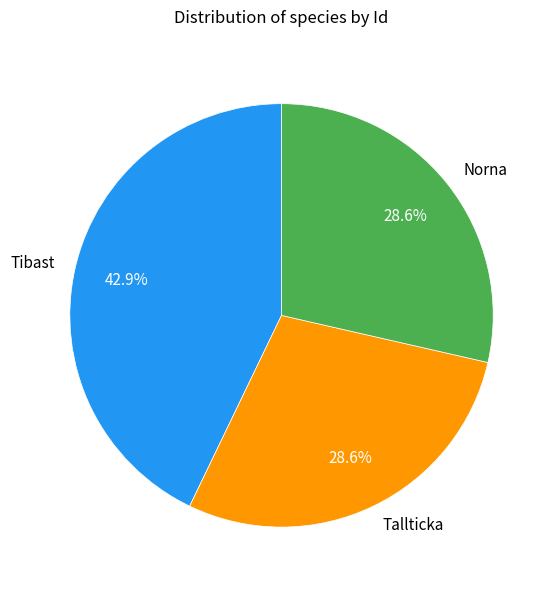

Combined, what portion of the pie is Tallticka and Tibast?

71.4%